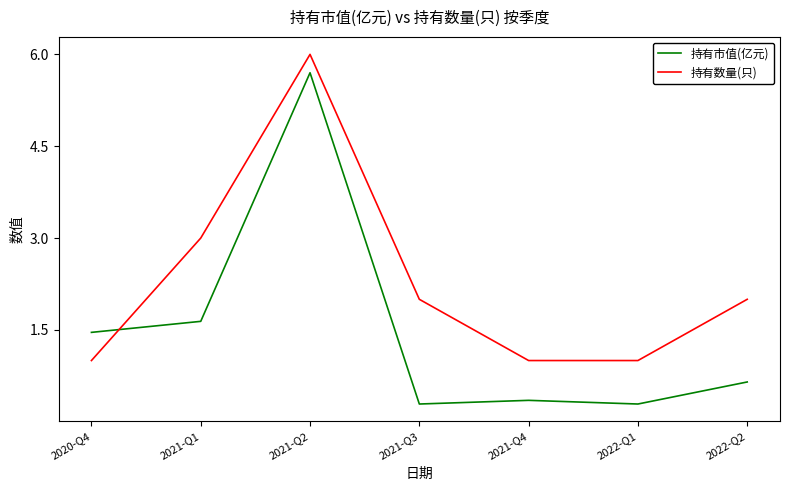

What is the difference between the second highest and second lowest values in the 持有数量(只) series?

2.0